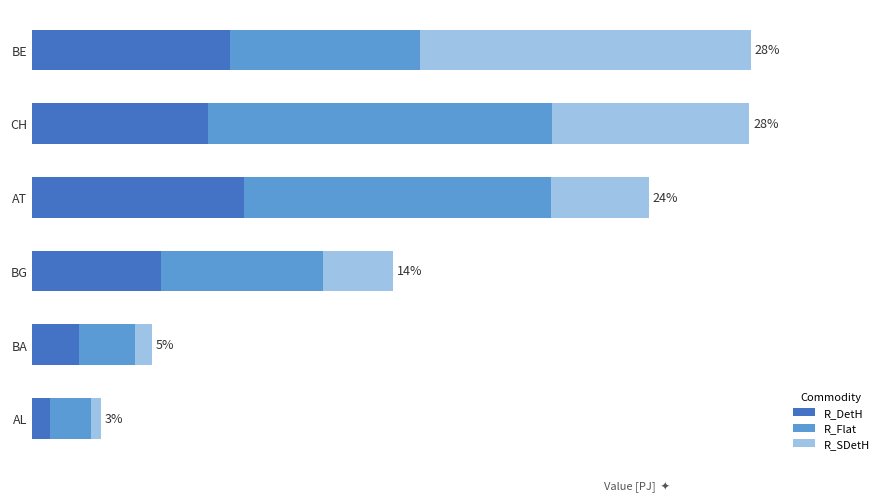

What are all the series names shown in the legend?

R_DetH, R_Flat, R_SDetH